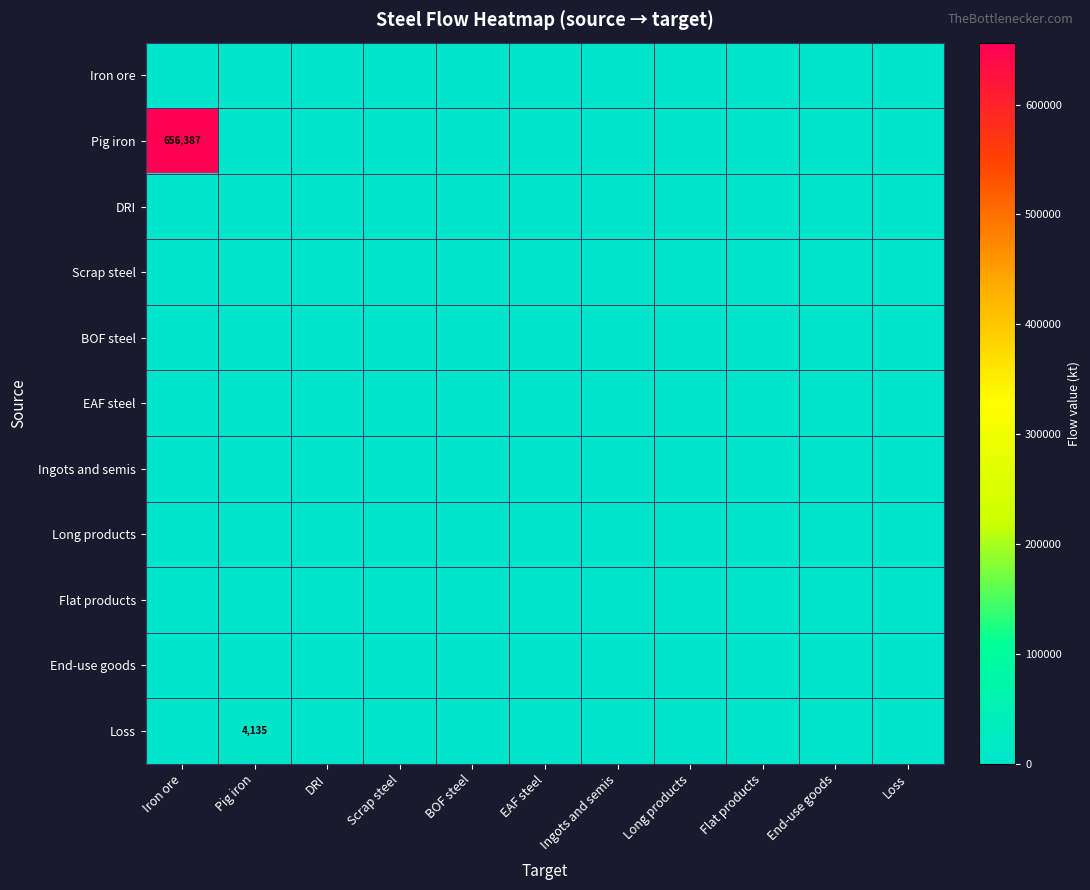

Which category has the lowest value in the Iron ore series?

Iron ore